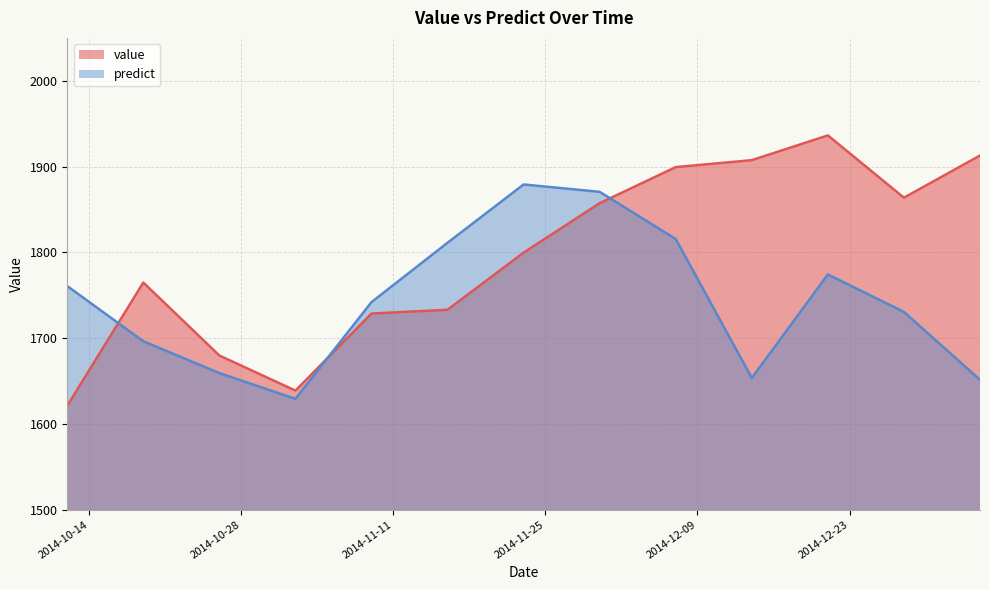

Which category has the highest value in the value series?

2014-12-21